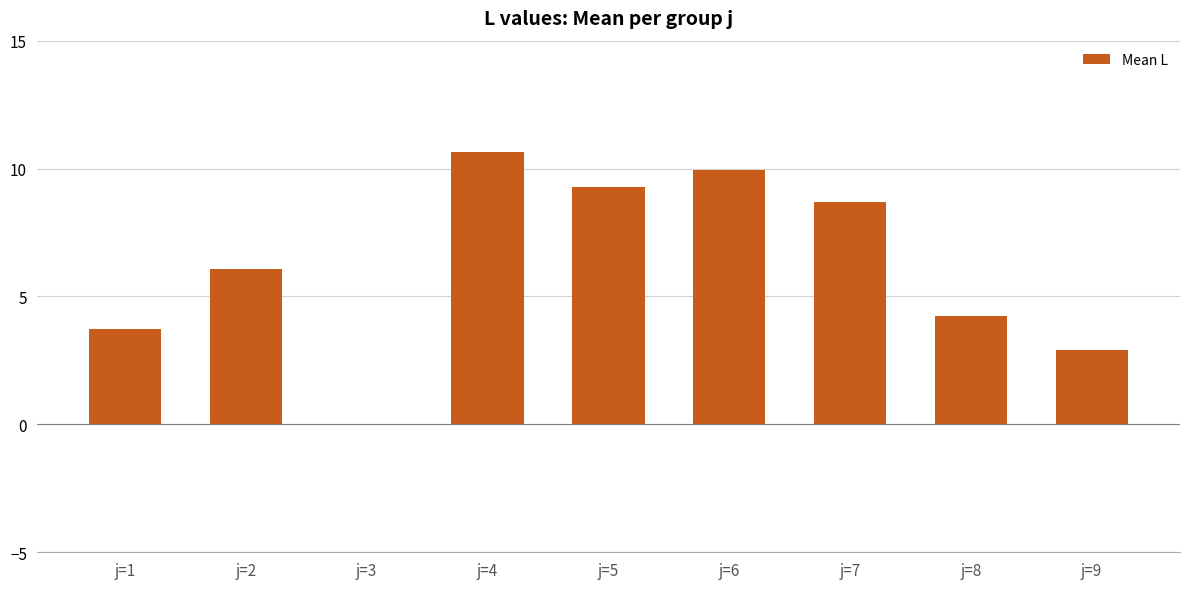

What is the greatest value displayed?

10.7